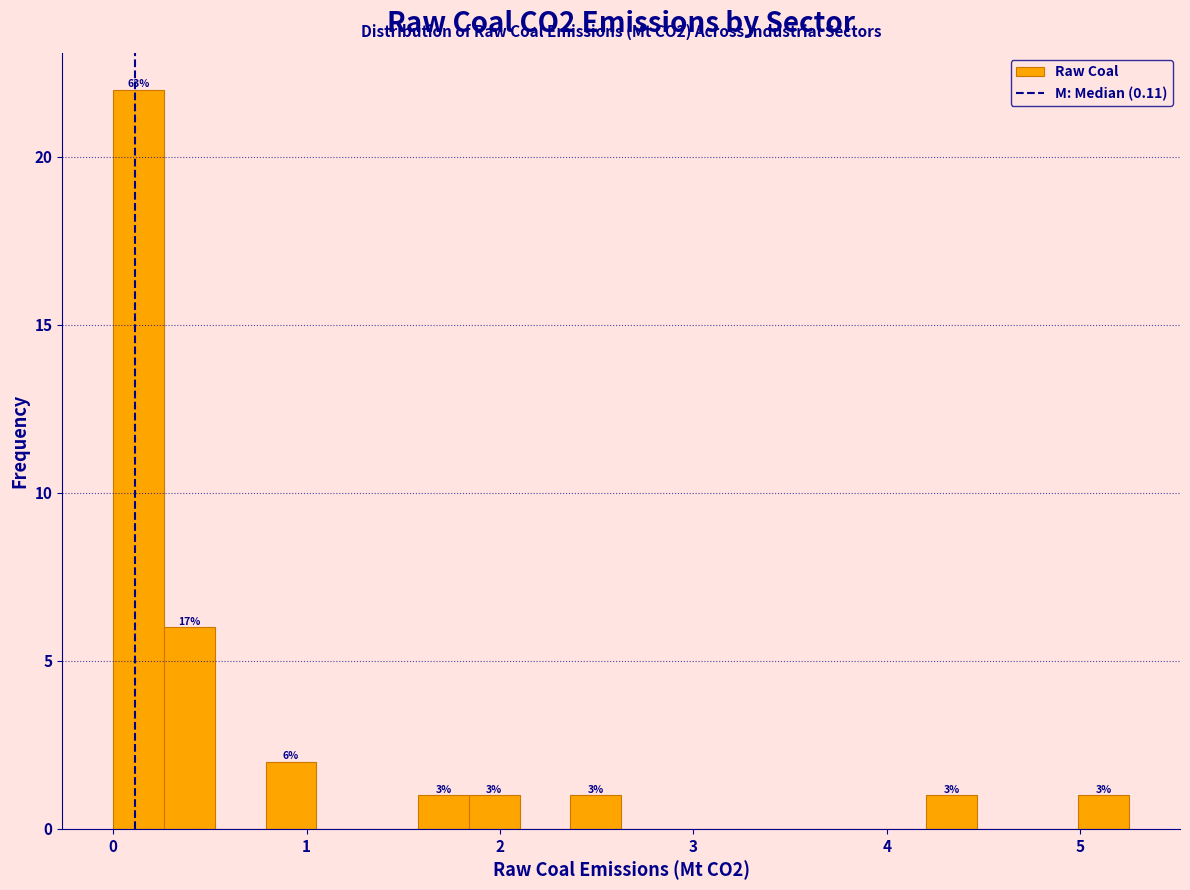

Read against the x-axis, roughly where is the centre of the tallest bar?

0.1